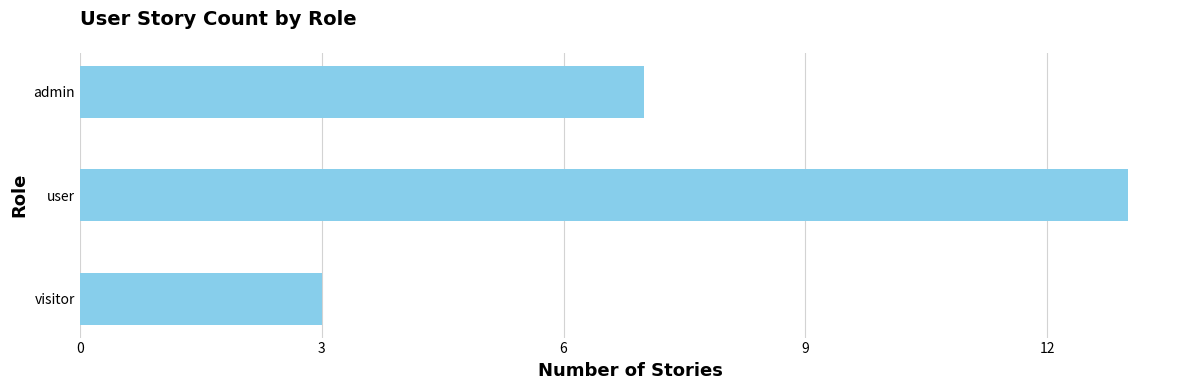

Where is the data nearest to the value 8?

admin